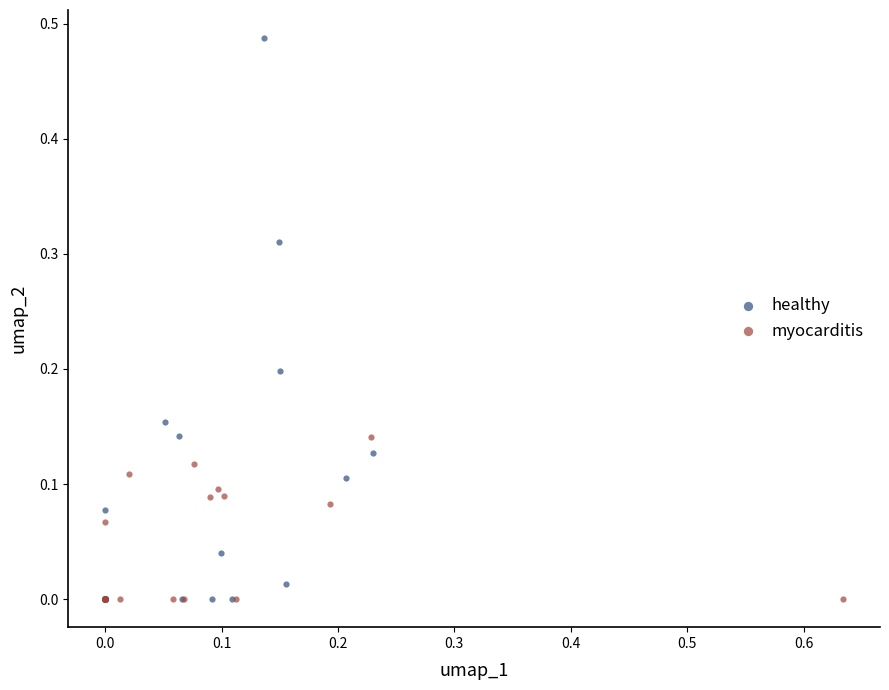

Which series has the widest spread of Y values?

healthy